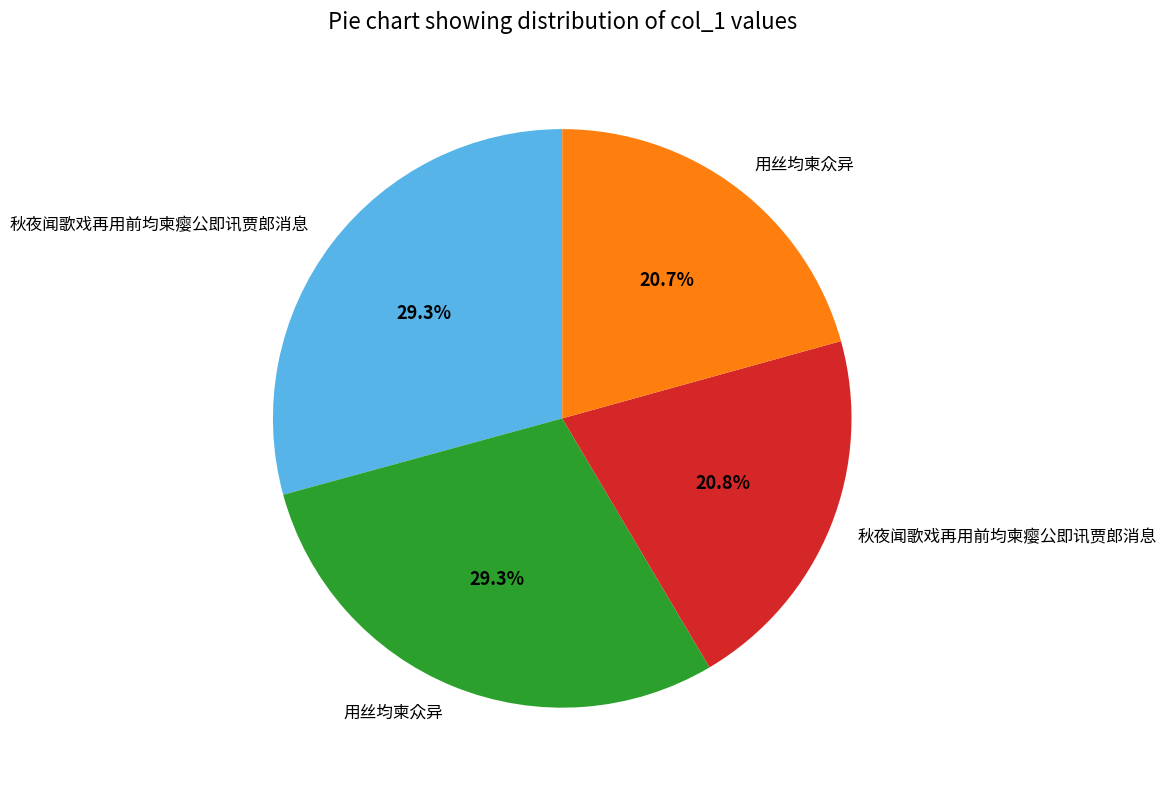

To the nearest percent, what is the average slice percentage?

25%